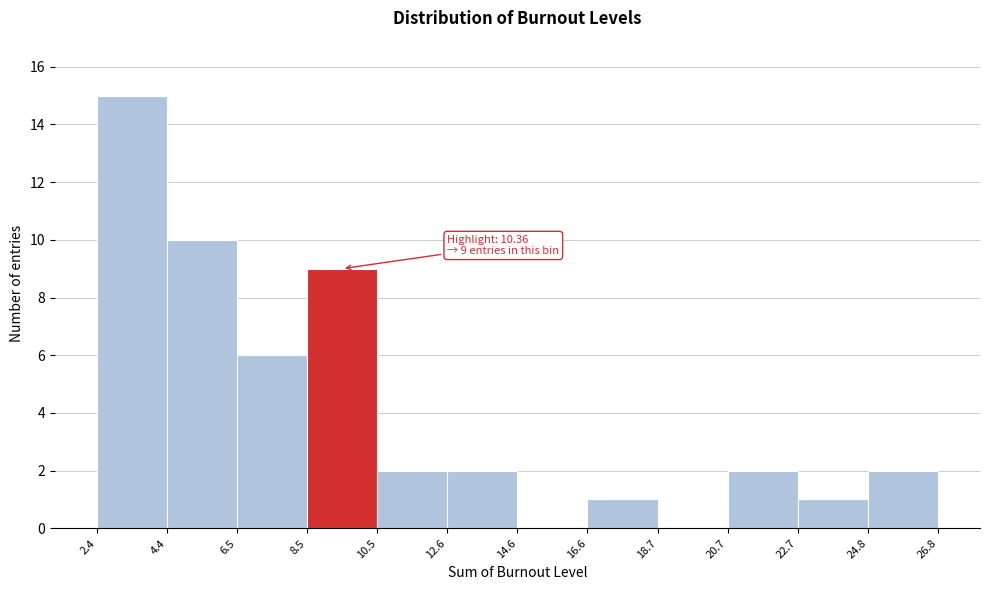

Which range on the x-axis has the tallest bar?

2.4 to 4.4